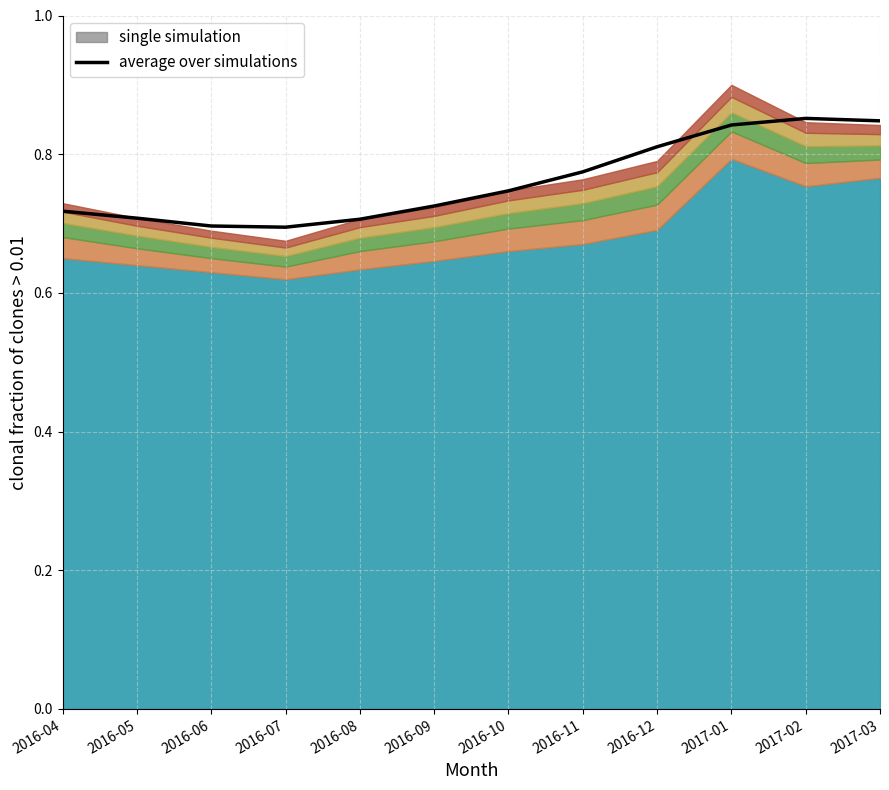

The value at 2016-08 is 0.7. True or false?

True